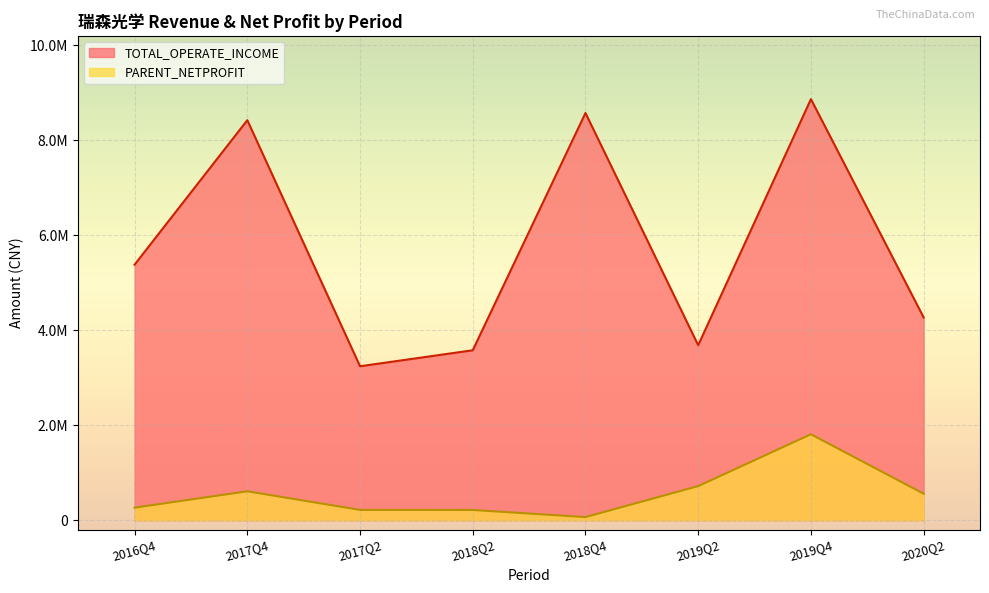

Which series has the widest spread of values?

TOTAL_OPERATE_INCOME